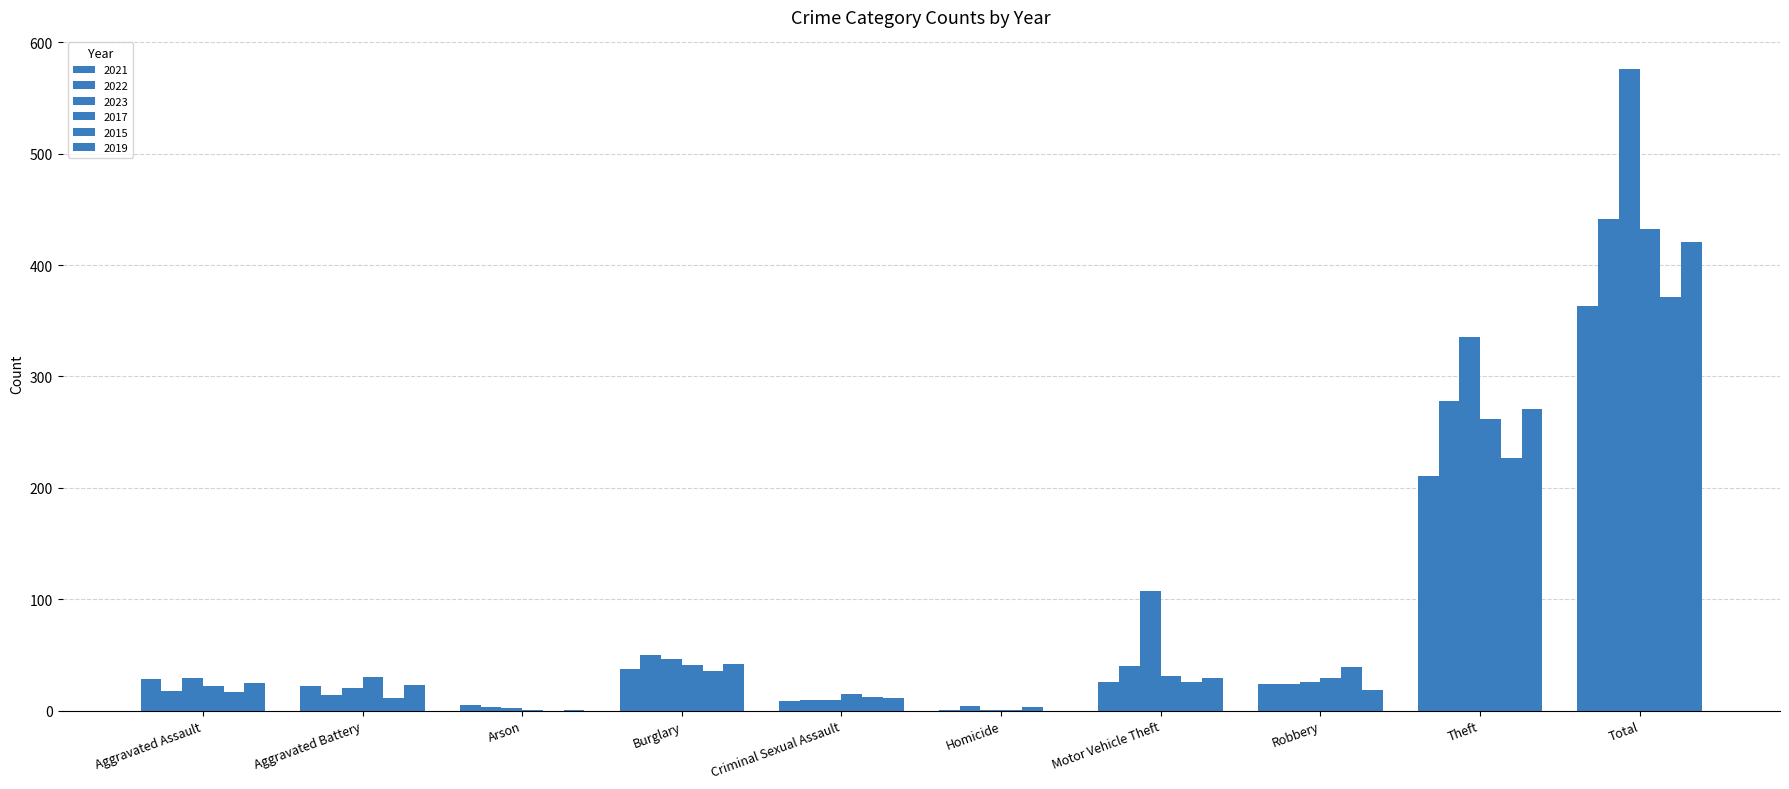

At which category does the chart reach its minimum across all series?

Arson